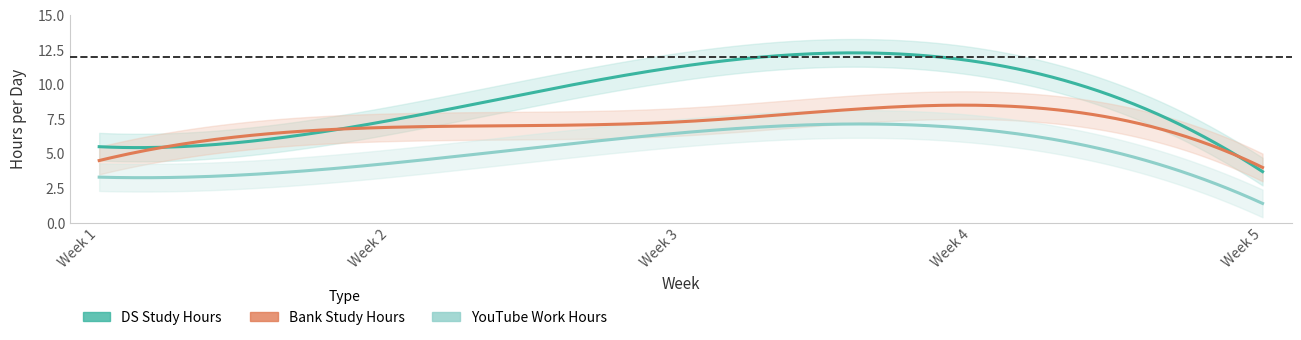

Which series has the widest spread of values?

DS_Study_Hours